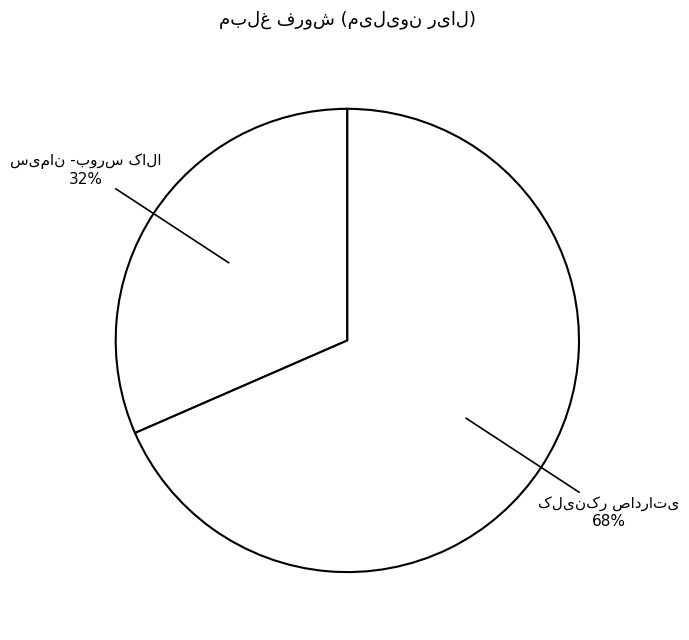

To the nearest percent, what is the average slice percentage?

50%